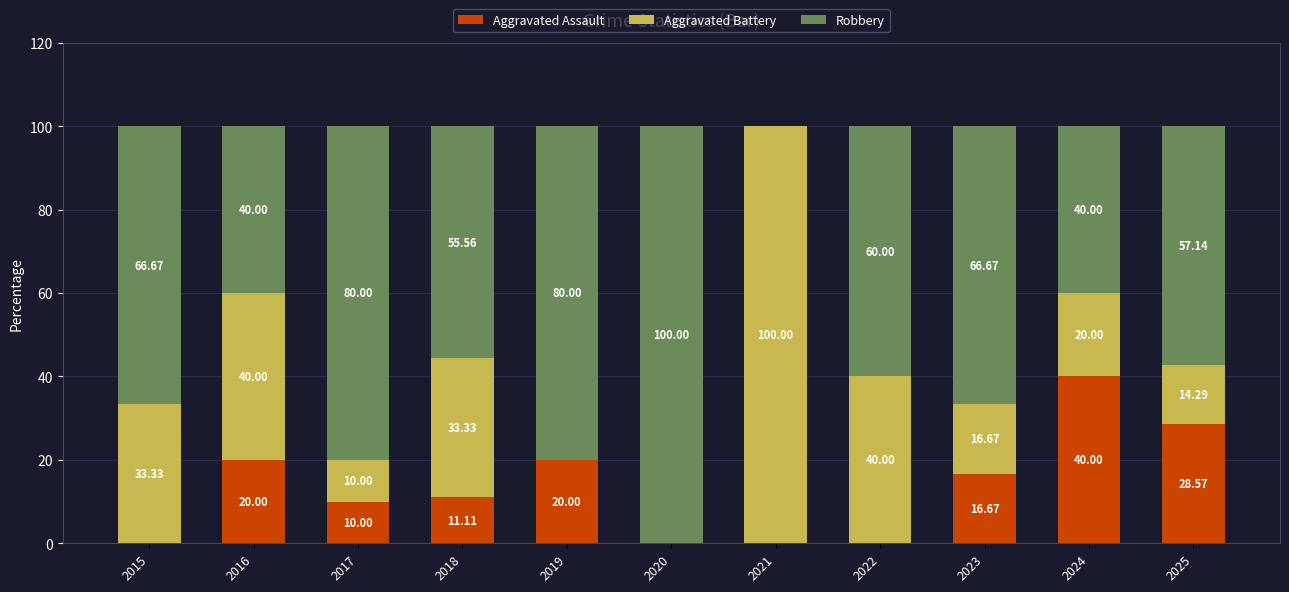

What is the total value across all series at 2015?

100.0